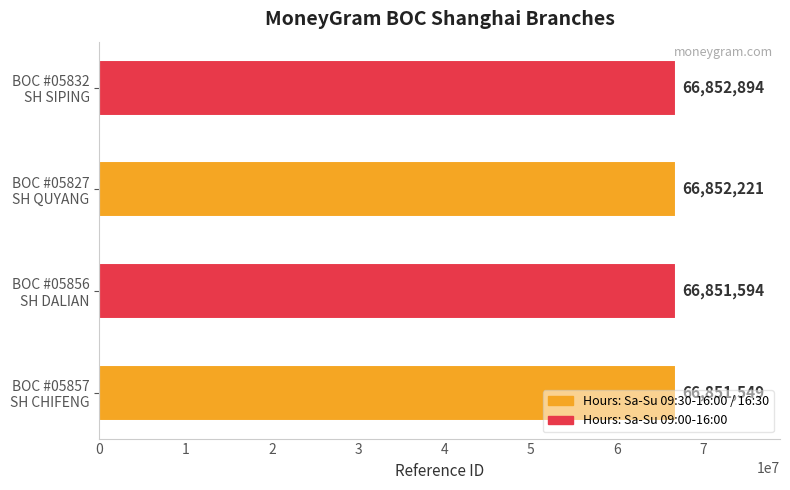

What is the smallest value displayed?

66851549